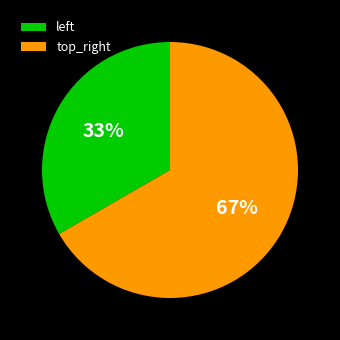

How many slices are in this pie chart?

2